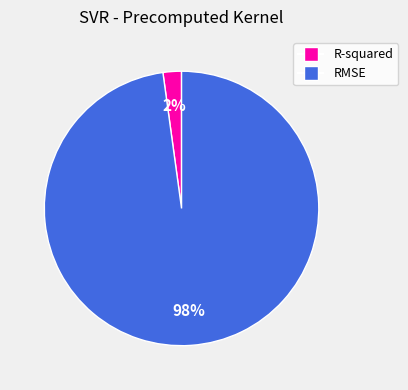

Between RMSE and R-squared, which is larger?

RMSE